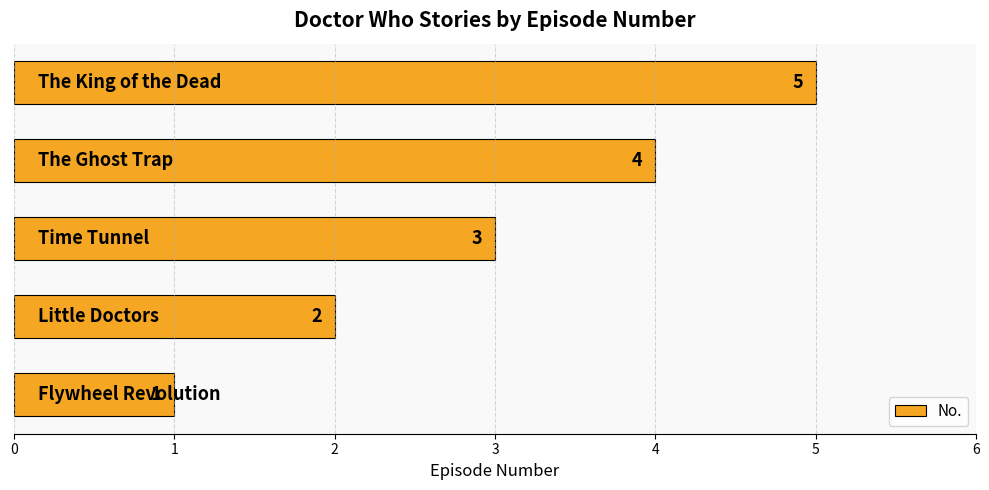

Count the number of data series in this chart.

1